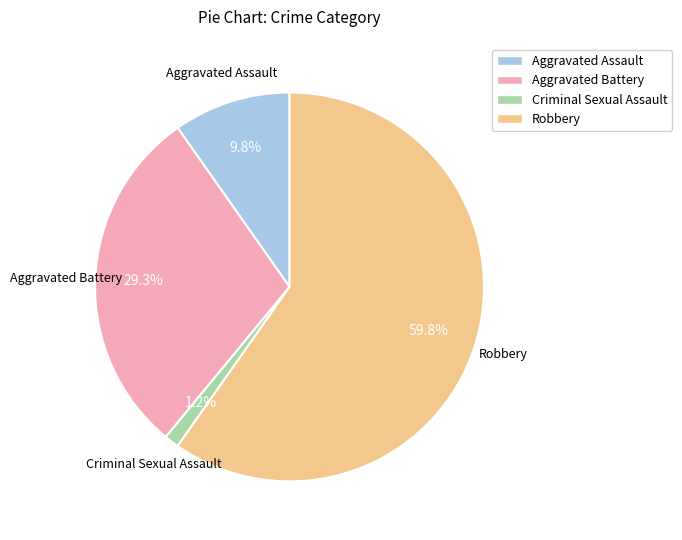

Which slice is the largest?

Robbery